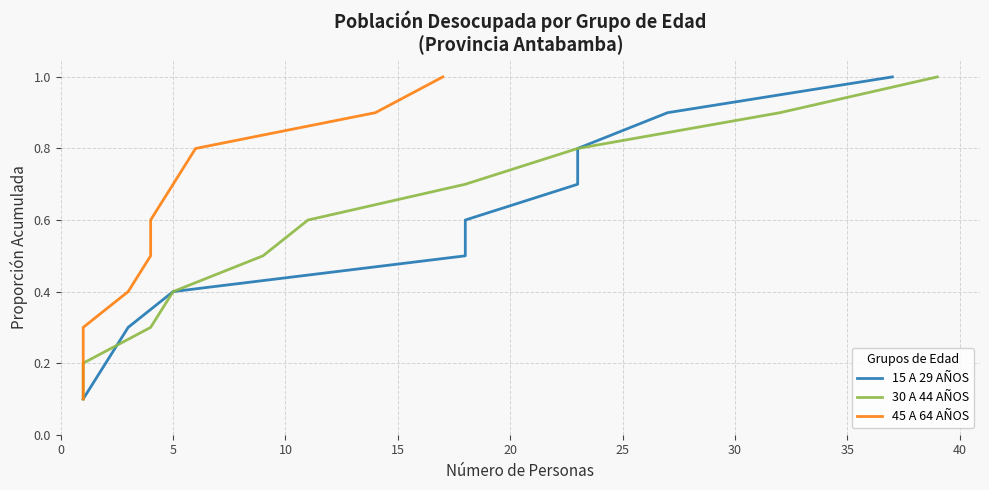

How many 30 A 44 AÑOS values are between 0 and 1?

10